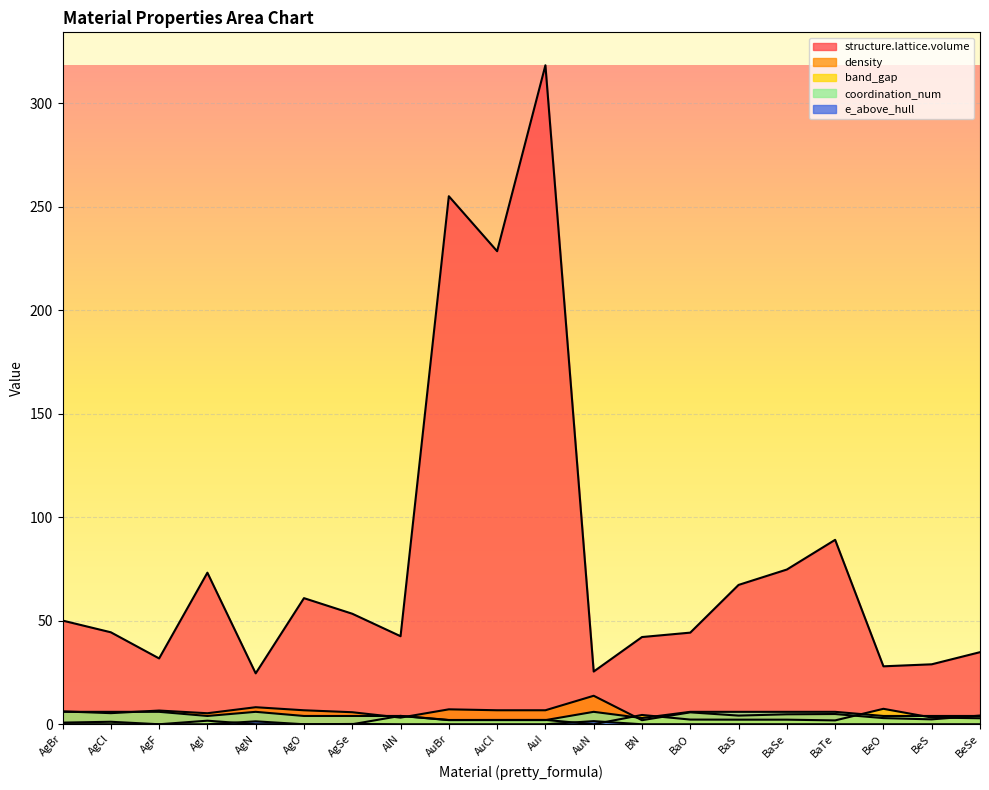

How many distinct data groups are displayed?

5